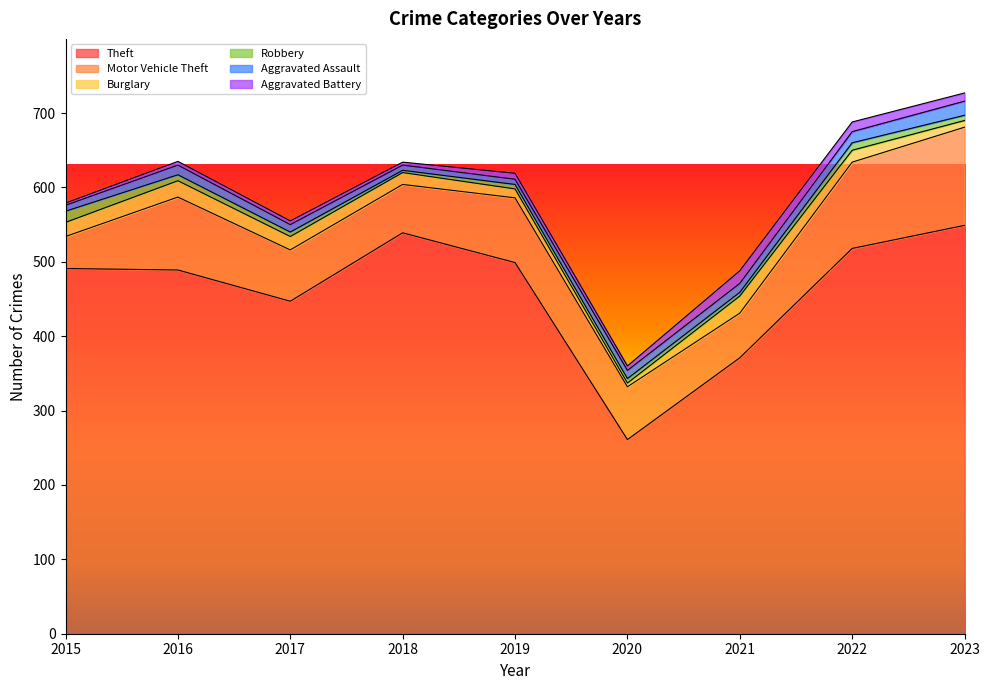

Reading left to right, extract all data points from this chart.

Theft: 491	489	447	539	499	261	371	518	549
Motor Vehicle Theft: 43	98	69	65	87	71	60	116	132
Burglary: 19	22	18	16	12	5	23	16	9
Robbery: 15	8	6	3	6	6	5	10	7
Aggravated Assault: 8	13	10	7	7	11	12	15	19
Aggravated Battery: 3	5	5	4	8	6	17	13	11